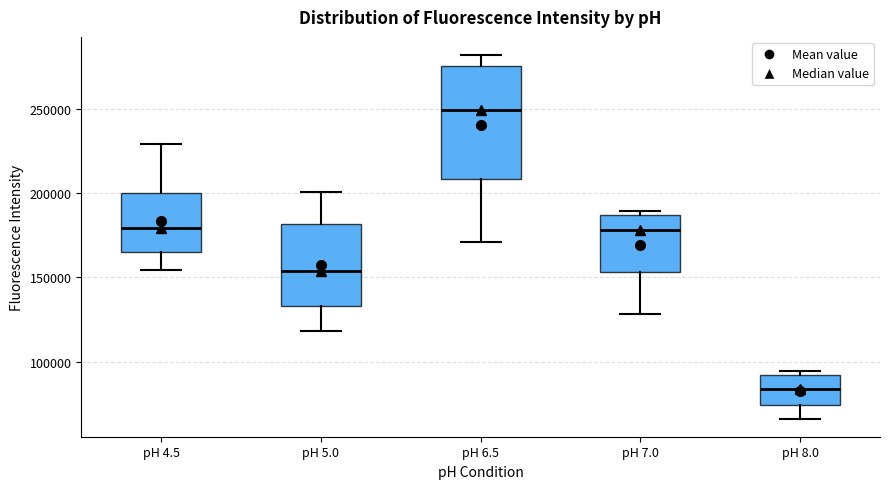

Reading left to right, transcribe this box plot: for each box, give where its median line is, the range the box spans, and where its two whiskers end, as read against the y-axis. The values are not printed on the chart, so give them approximately, as read against the axis.

pH 4.5: median 180000, box 165000 to 200000, whiskers 155000 to 230000
pH 5.0: median 155000, box 135000 to 180000, whiskers 120000 to 200000
pH 6.5: median 250000, box 210000 to 275000, whiskers 170000 to 280000
pH 7.0: median 180000, box 155000 to 185000, whiskers 130000 to 190000
pH 8.0: median 85000, box 75000 to 90000, whiskers 65000 to 95000